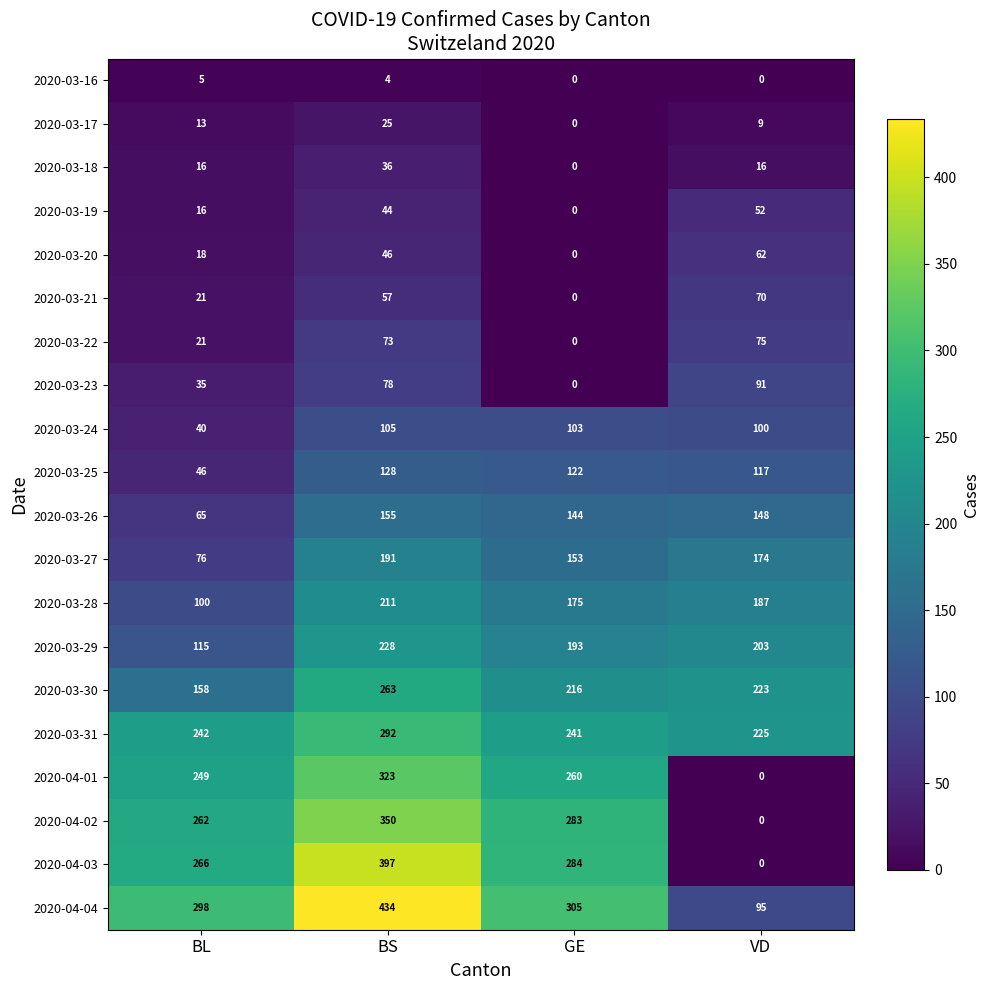

What is the sum of the 2020-03-18 values at GE and VD?

16